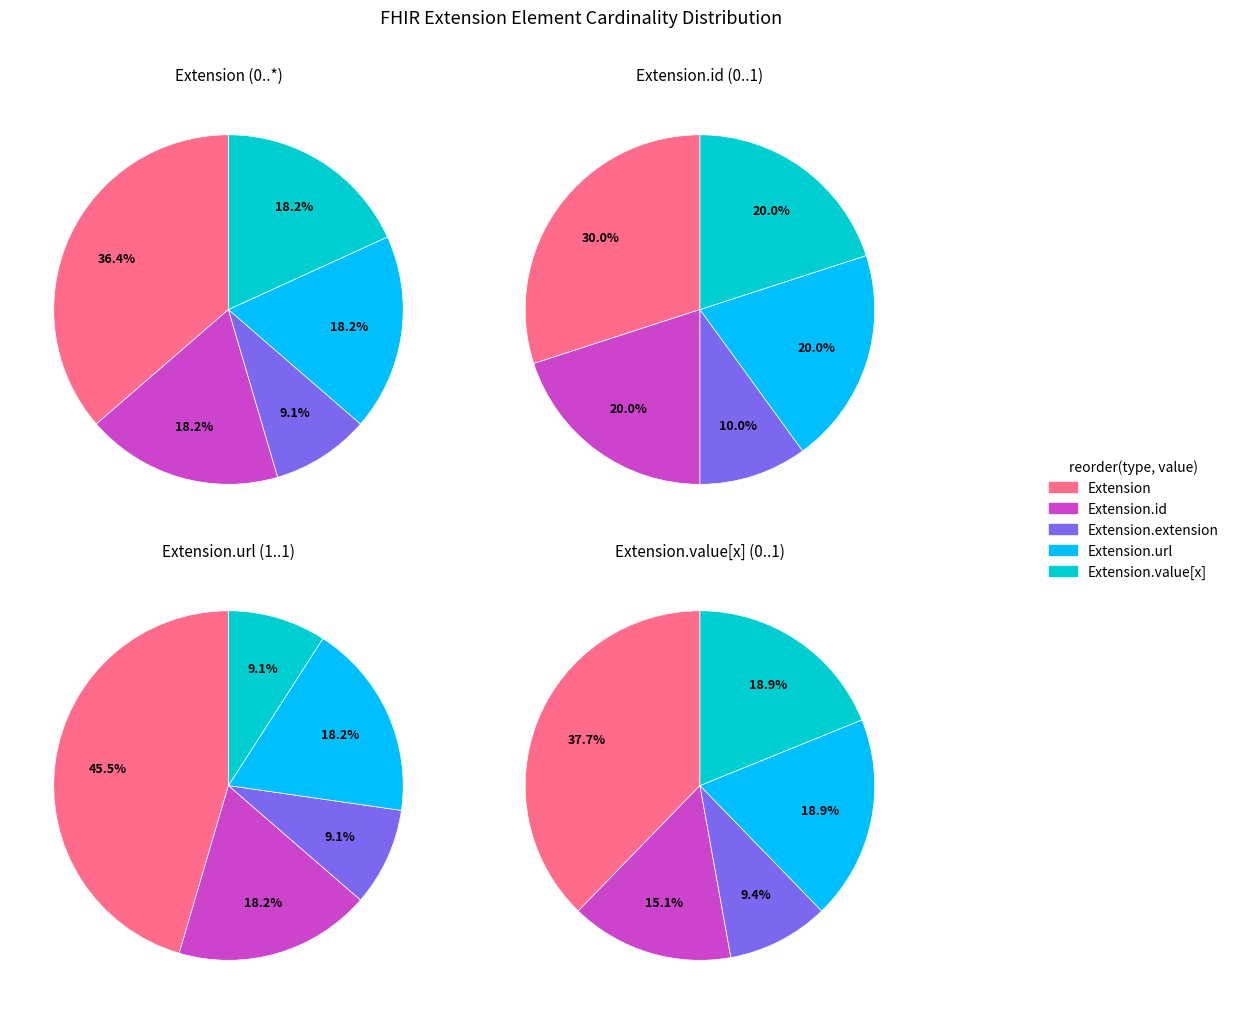

Does Extension.value[x] account for over 50% of the chart?

No